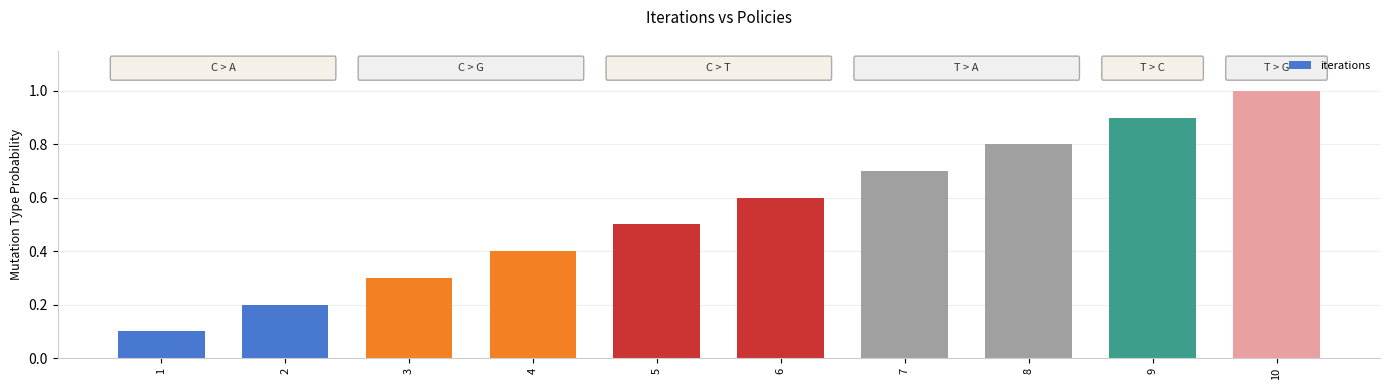

What value does the data have at 6?

0.6